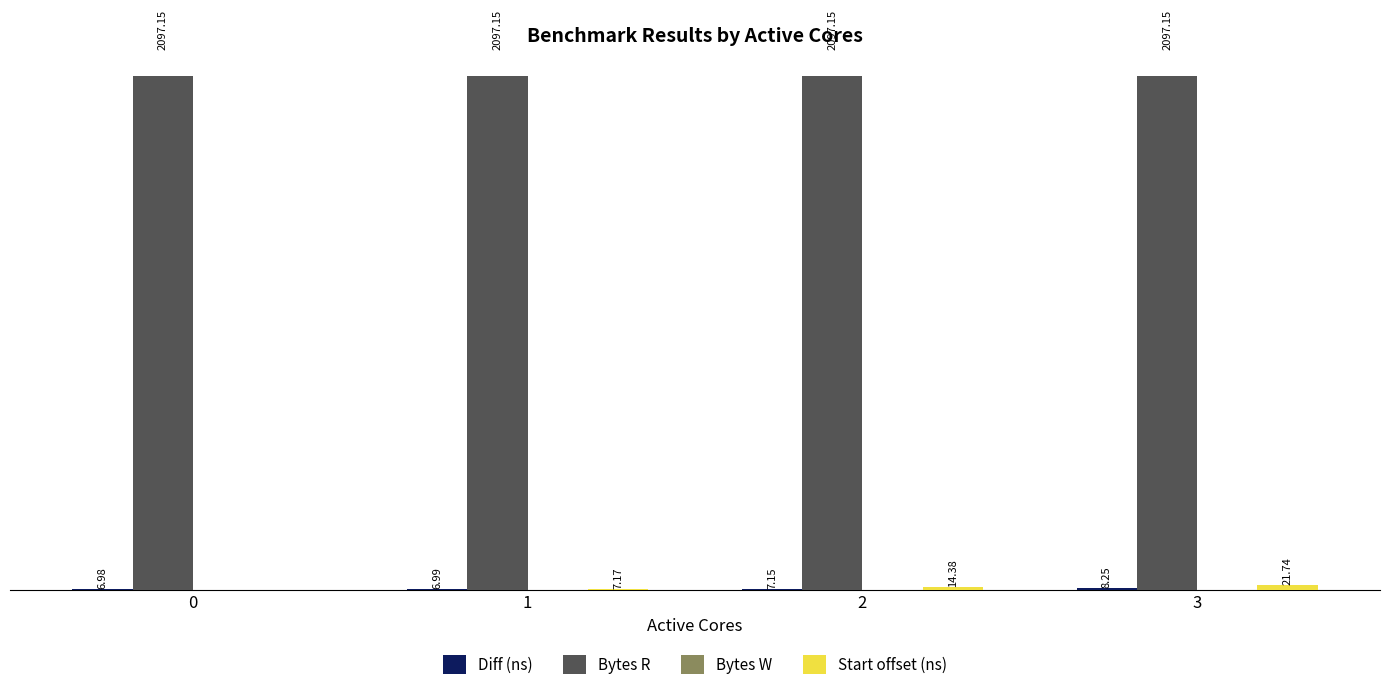

Which series has the largest total across all categories?

Bytes R